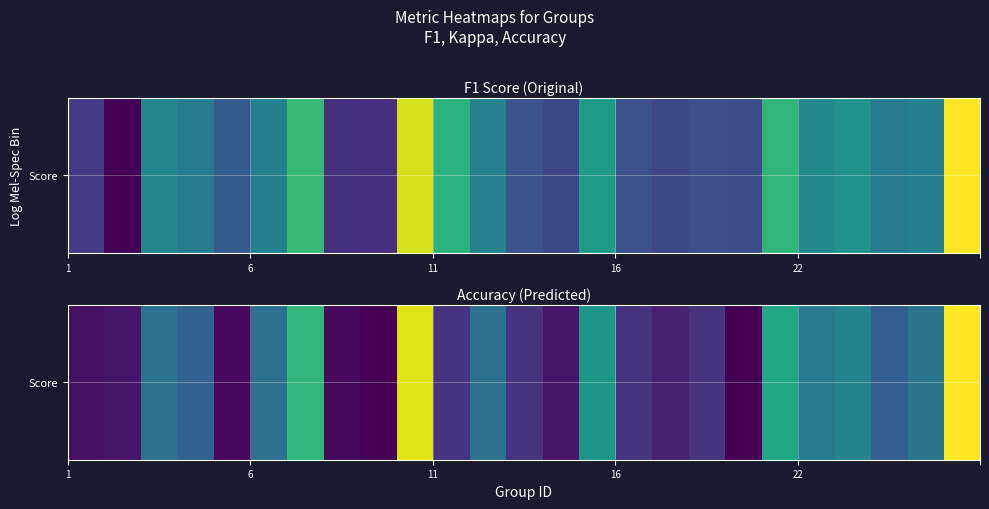

The value at 22 is 0.8. True or false?

False